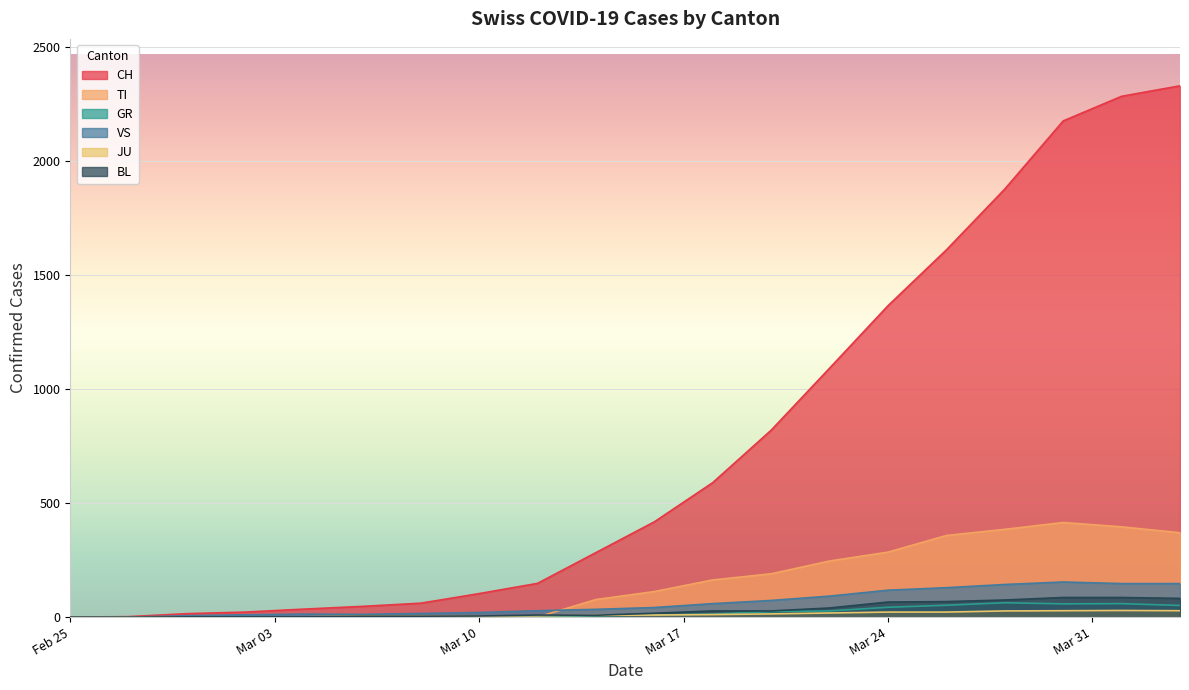

Which label corresponds to the smallest value in the chart?

2020-02-25